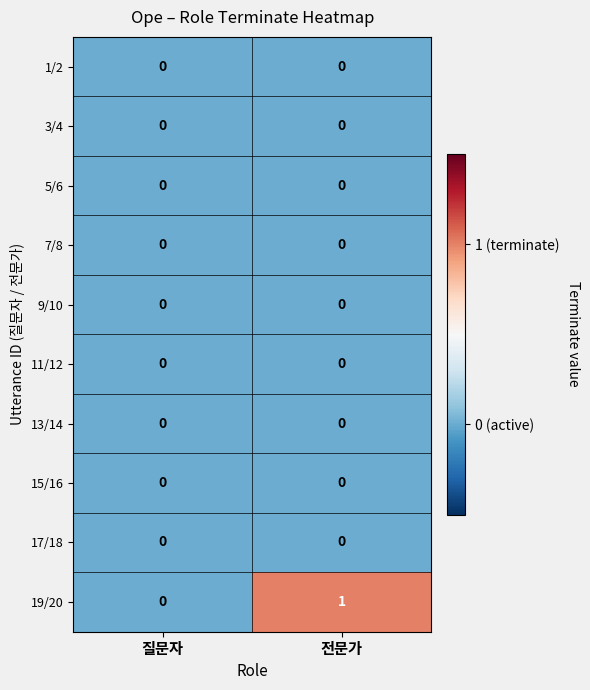

Which series has the largest range (max minus min)?

19/20